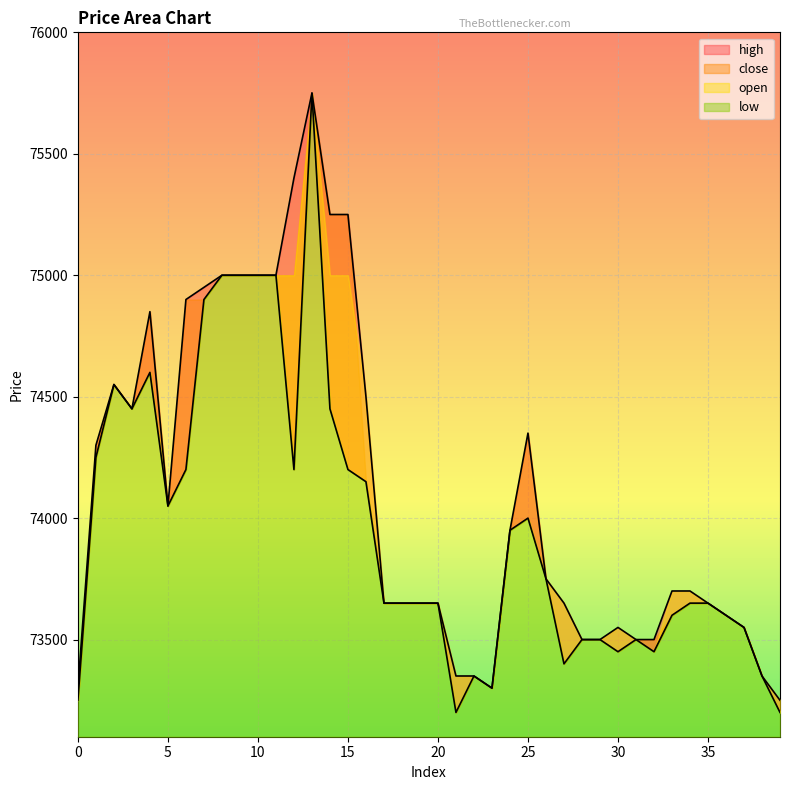

The low series shows 74050 at 5. True or false?

True